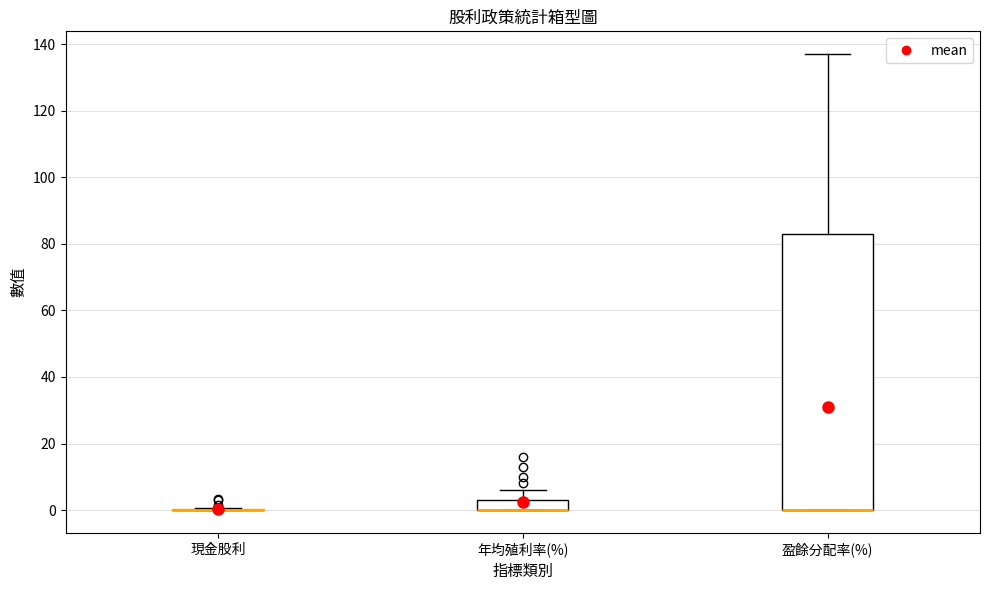

Reading left to right, transcribe this box plot: for each box, give where its median line is, the range the box spans, and where its two whiskers end, as read against the y-axis. The values are not printed on the chart, so give them approximately, as read against the axis.

現金股利: box collapsed to a line at 0, whiskers 0 to 0
年均殖利率(%): median 0 (drawn on the box's lower edge), box 0 to 4, whiskers 0 to 6
盈餘分配率(%): median 0 (drawn on the box's lower edge), box 0 to 84, whiskers 0 to 138